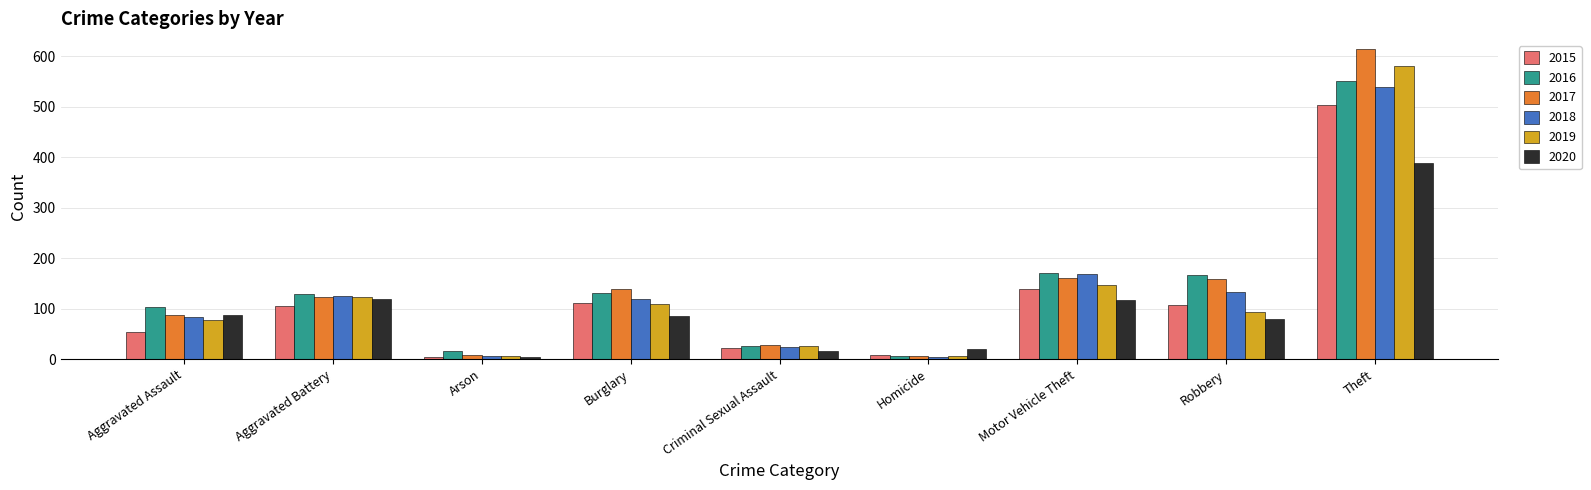

Rank the series at Robbery from highest to lowest value.

2016, 2017, 2018, 2015, 2019, 2020